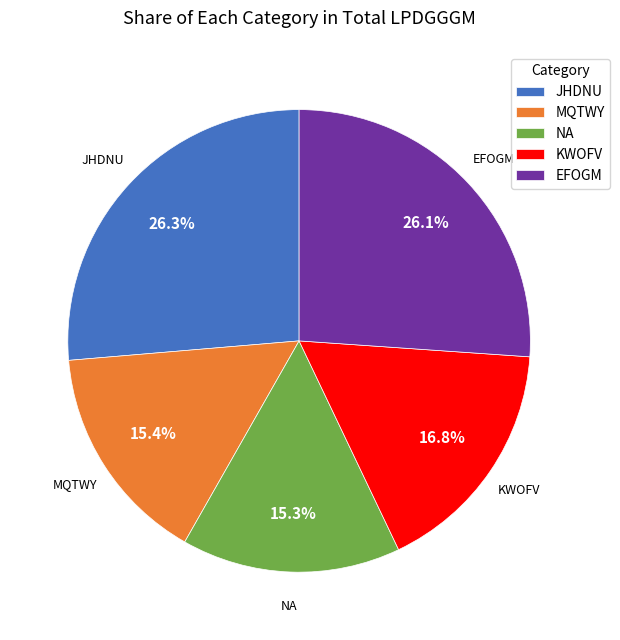

True or false: JHDNU accounts for 32% of the total.

False